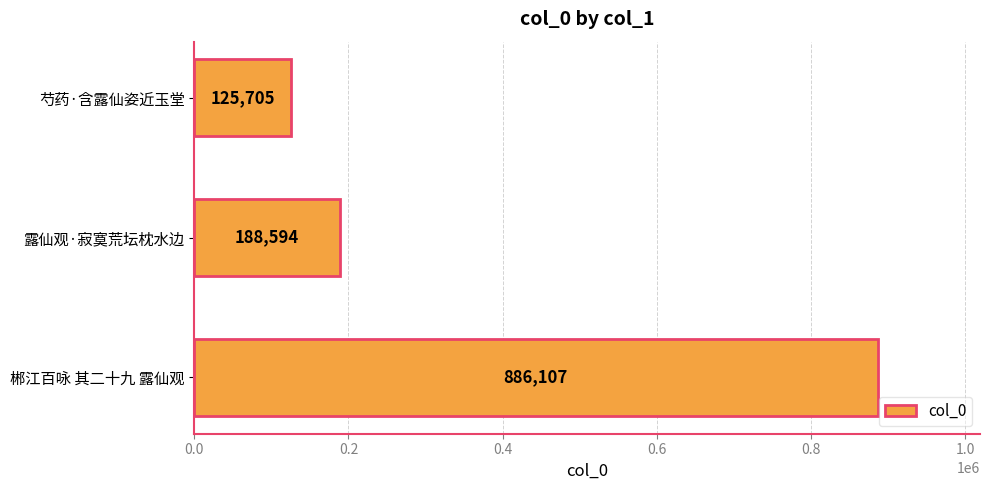

What is the minimum value shown in the chart?

125705